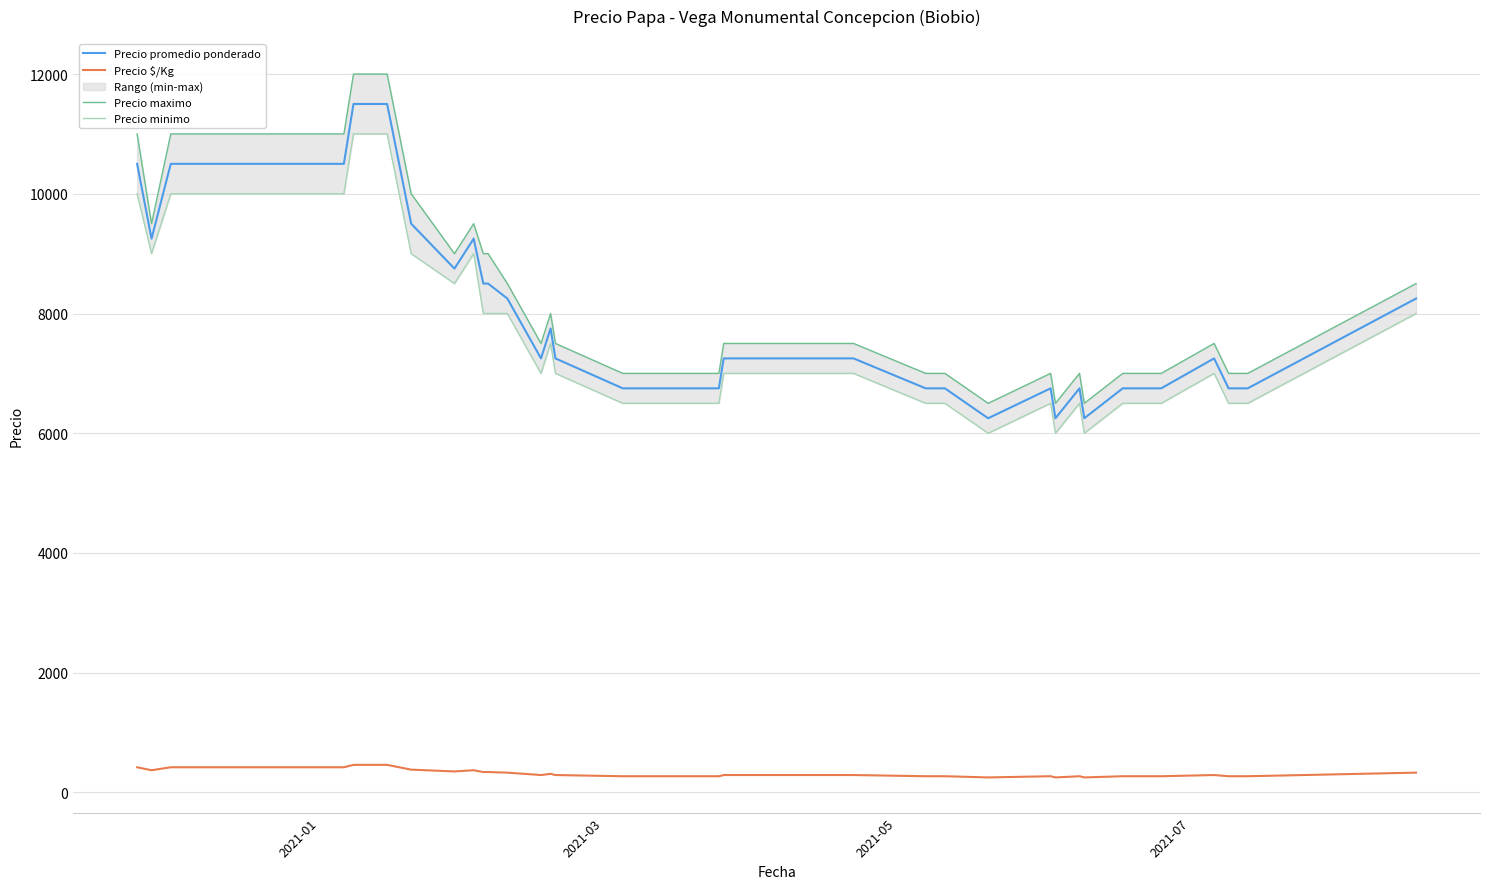

True or false: Precio $/Kg and Precio promedio ponderado intersect in this chart.

False